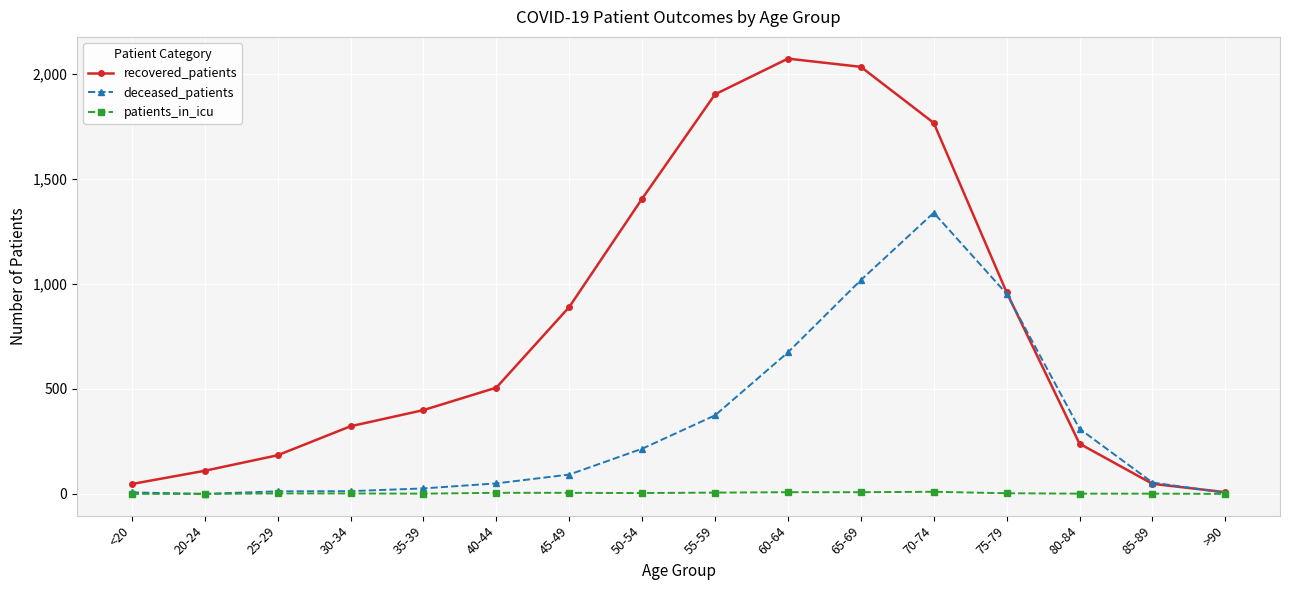

Which series has the largest total across all categories?

recovered_patients